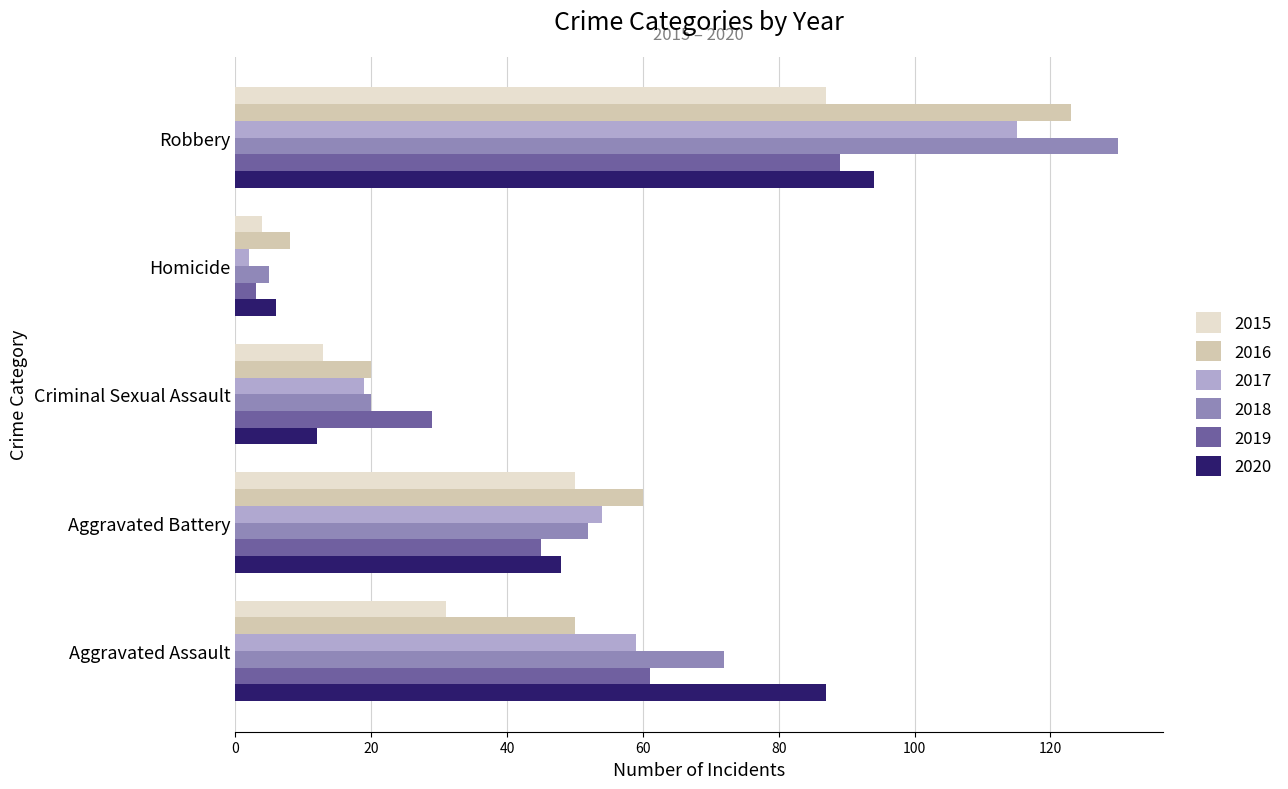

What is the difference between the maximum and minimum values in the 2016 series?

115